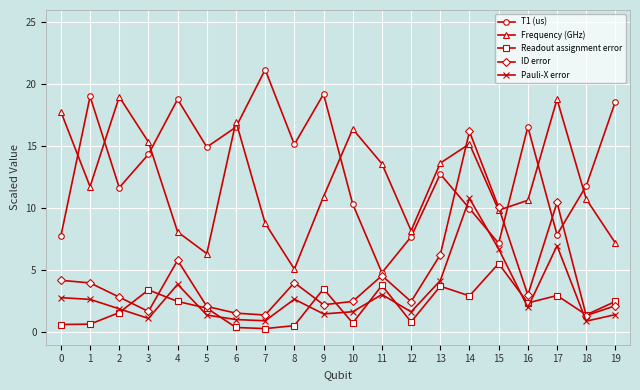

Which series has the largest total across all categories?

T1 (us)